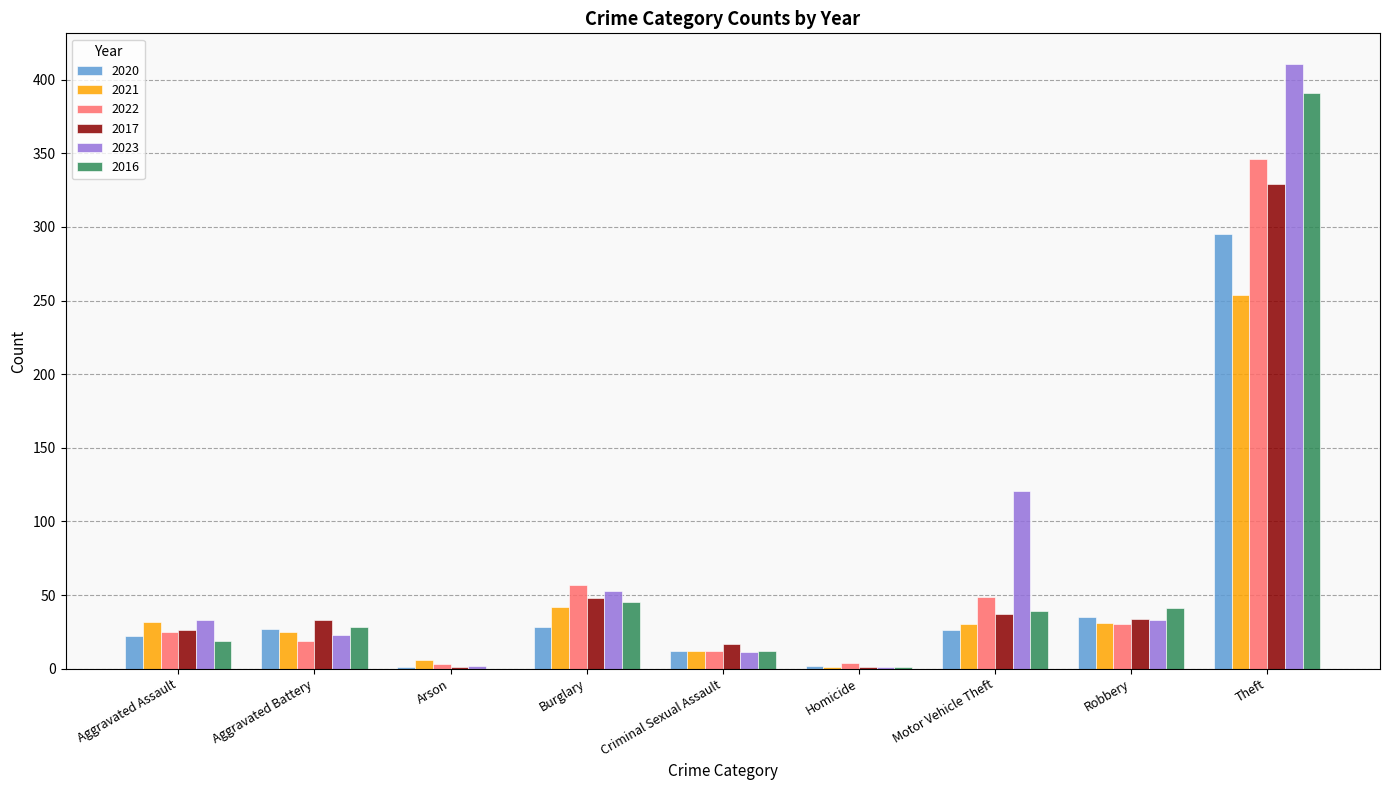

True or false: 2023 has a value of 11 at Criminal Sexual Assault.

True